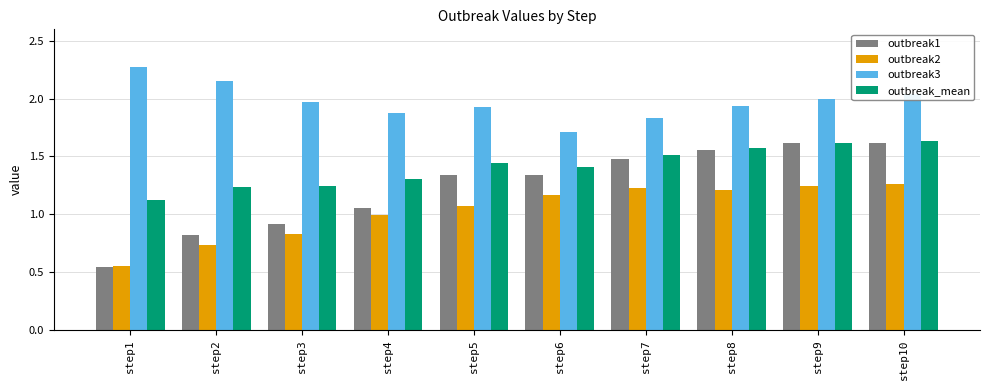

Which category has the highest value in the outbreak3 series?

step1